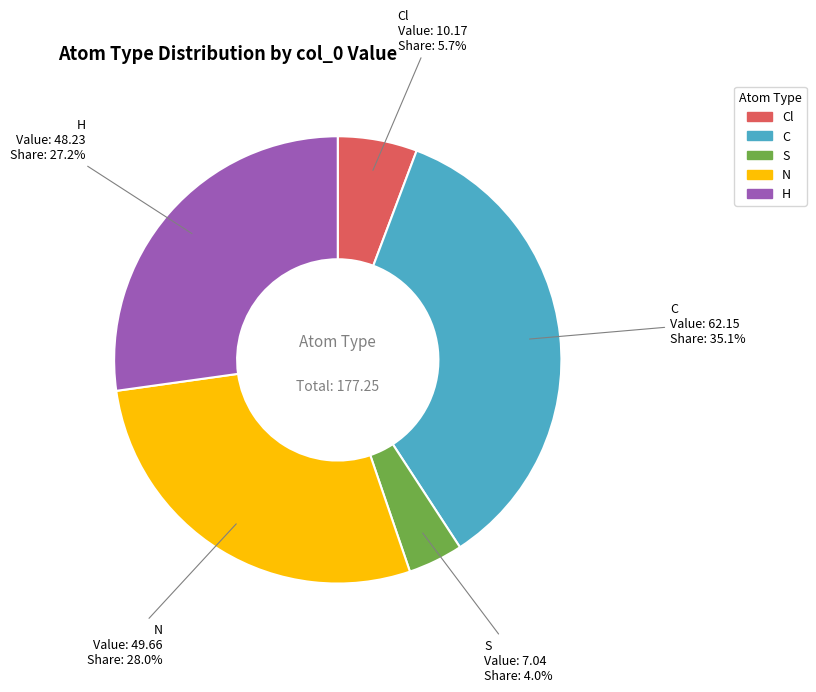

What percentage is the H slice, to the nearest percent?

27%